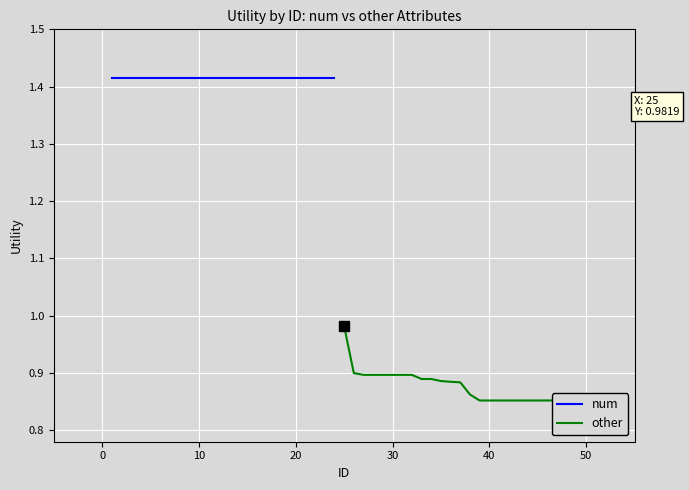

What is the value of the other point at the 6th from the left?

0.9